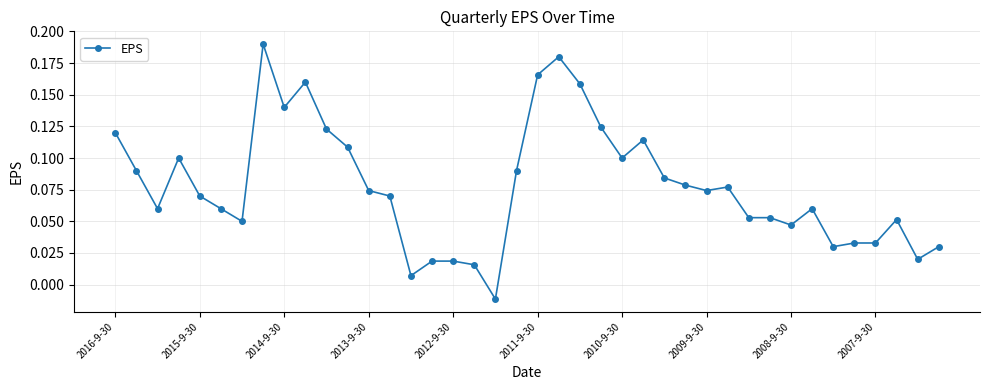

What is the sum of all values?

3.1